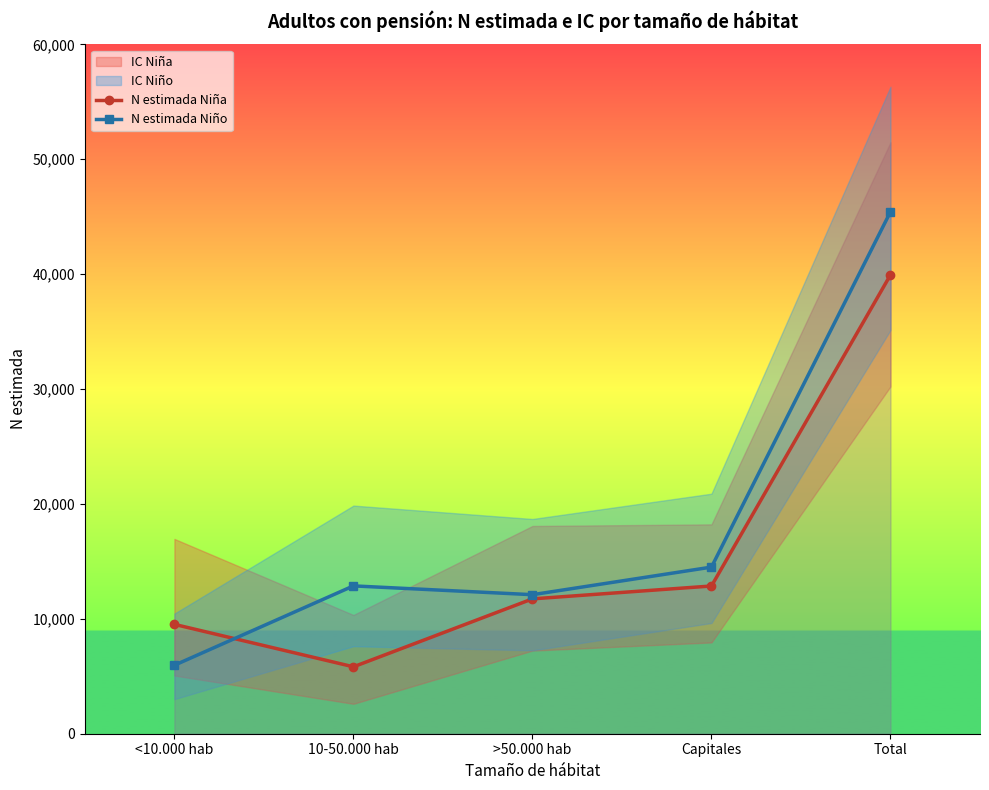

What is the sum of the N estimada Niña values at >50.000 hab and <10.000 hab?

21255